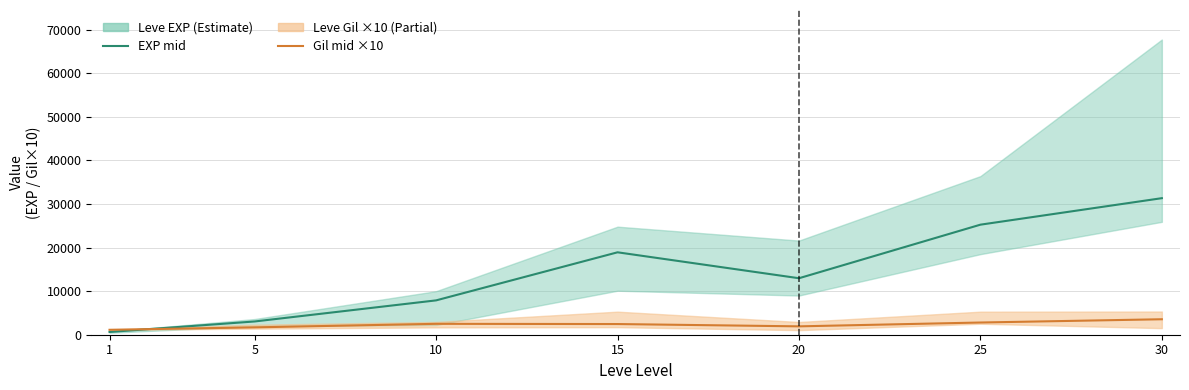

Which series changed the most between 1 and 20?

Leve EXP (mid)